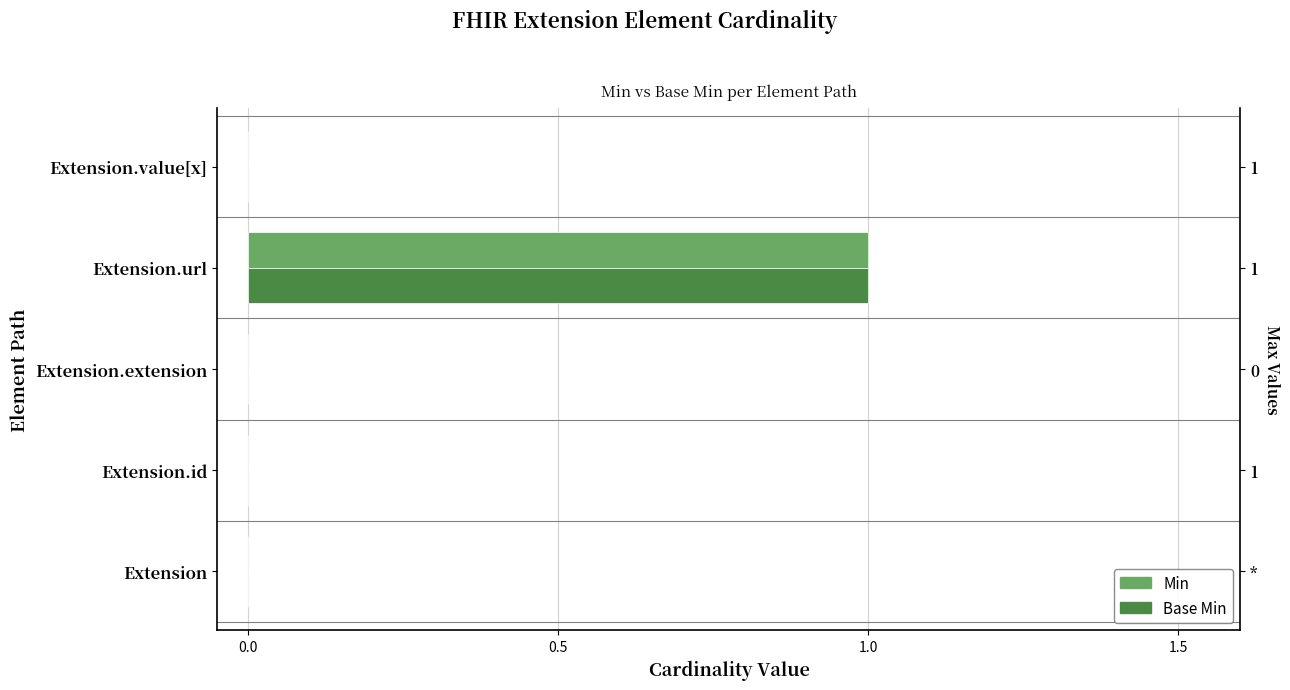

What are all the series names shown in the legend?

Min, Base Min